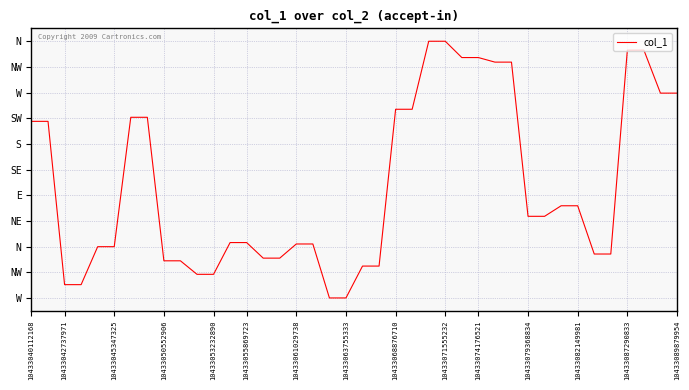

Does the chart display data point markers on the line(s)?

No